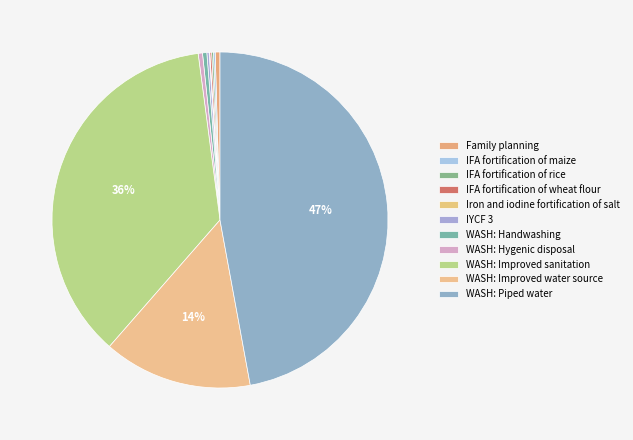

Count the number of slices in the pie.

11